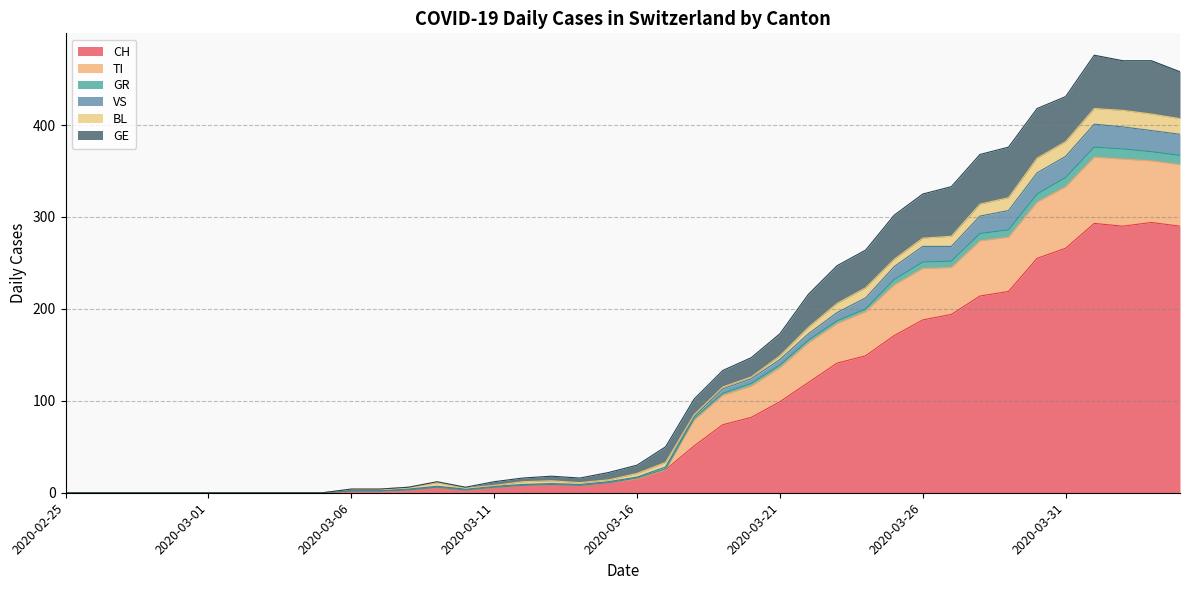

What is the highest value of the CH series?

294